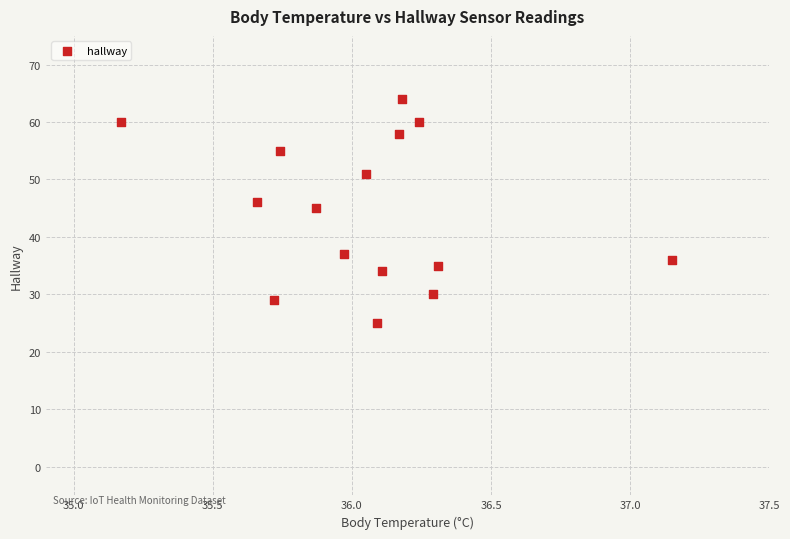

What is the range of Y values (max minus min)?

39